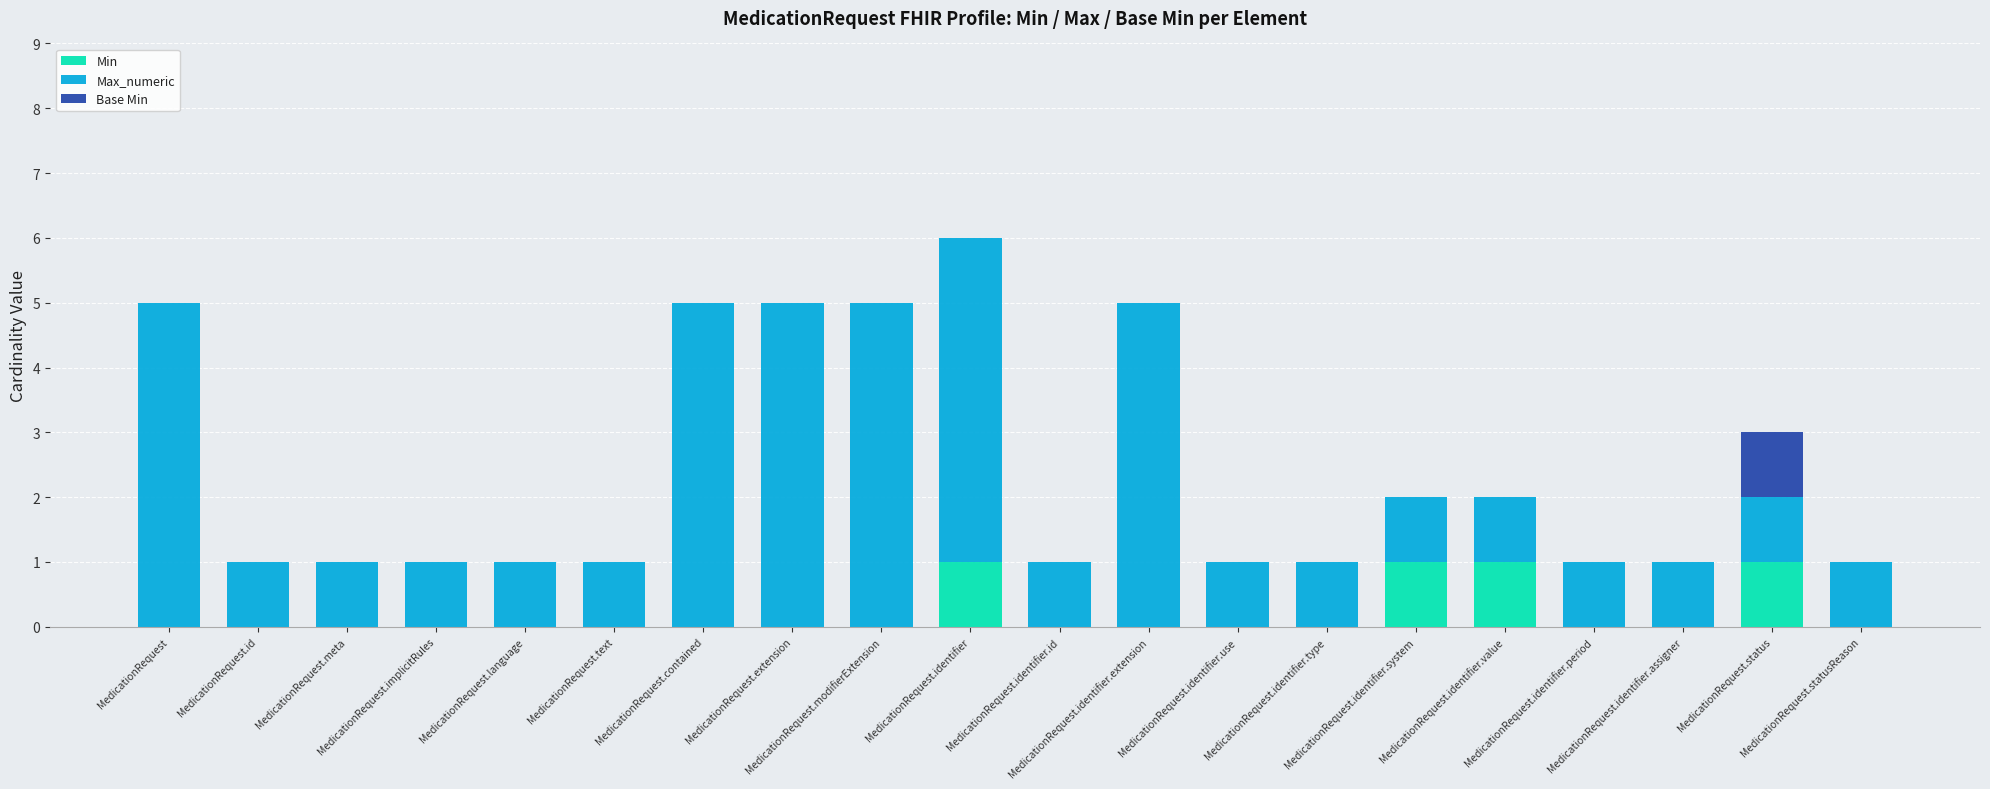

Are the bars grouped side by side (vs. stacked)?

No